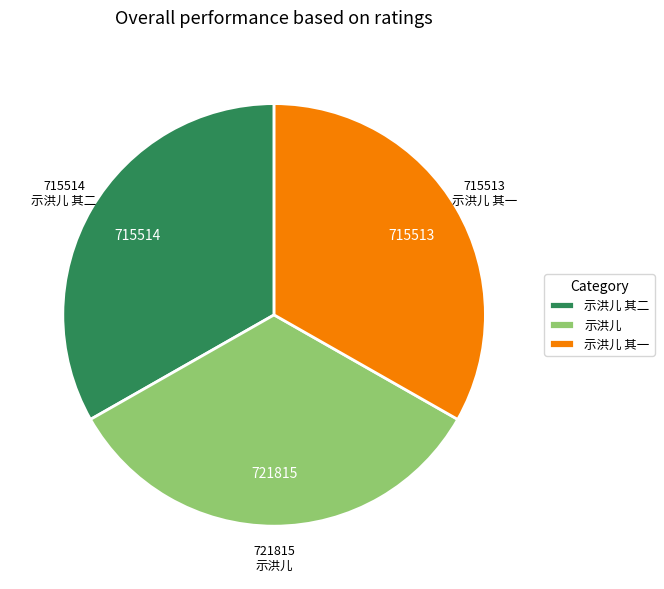

What is the smallest slice in the pie chart?

示洪儿 其一